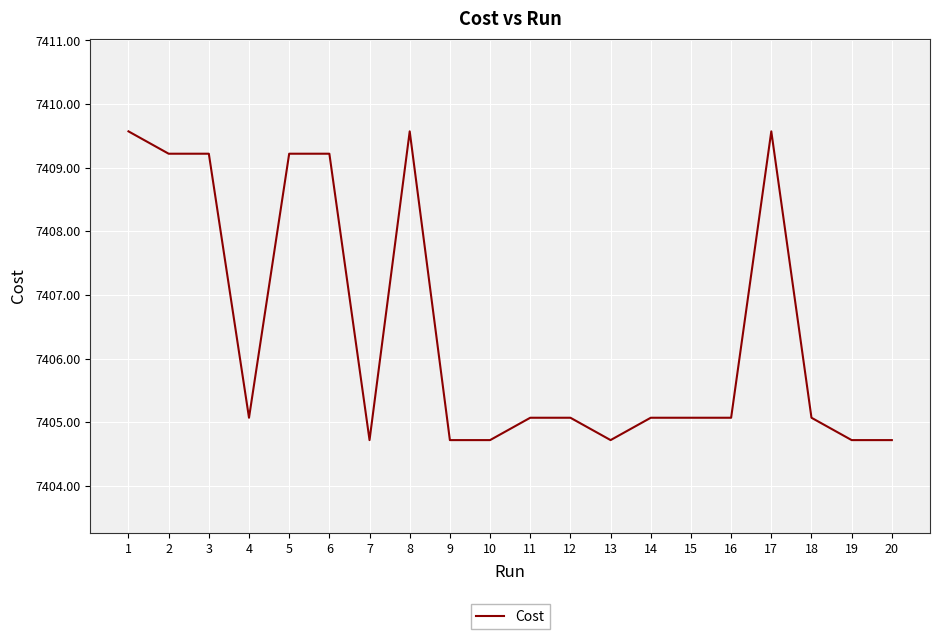

True or false: the data shows 7405.1 at 18.

True